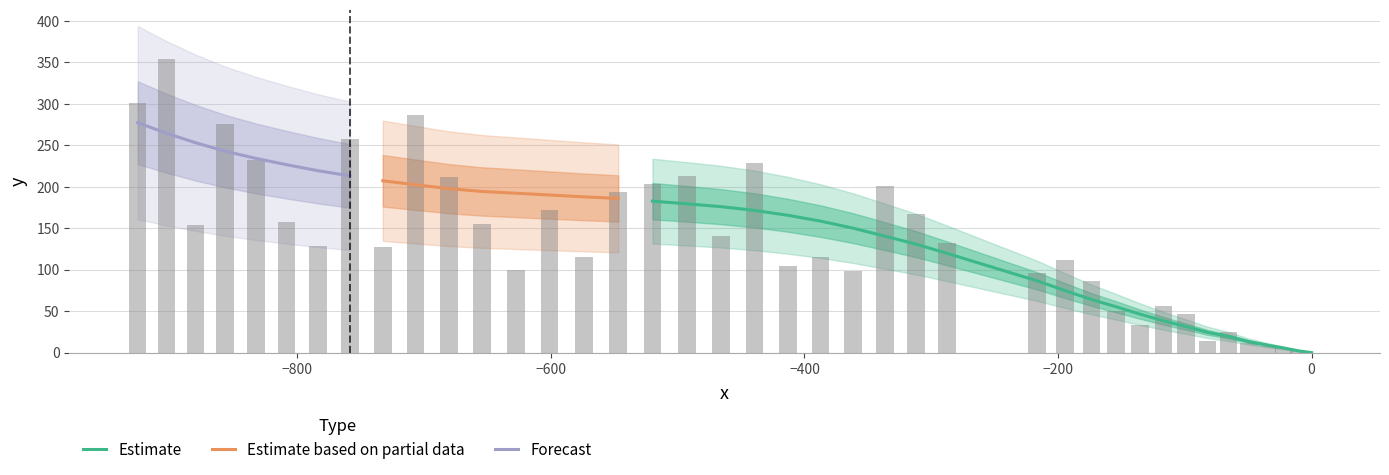

What is the difference between the maximum and minimum values?

277.4